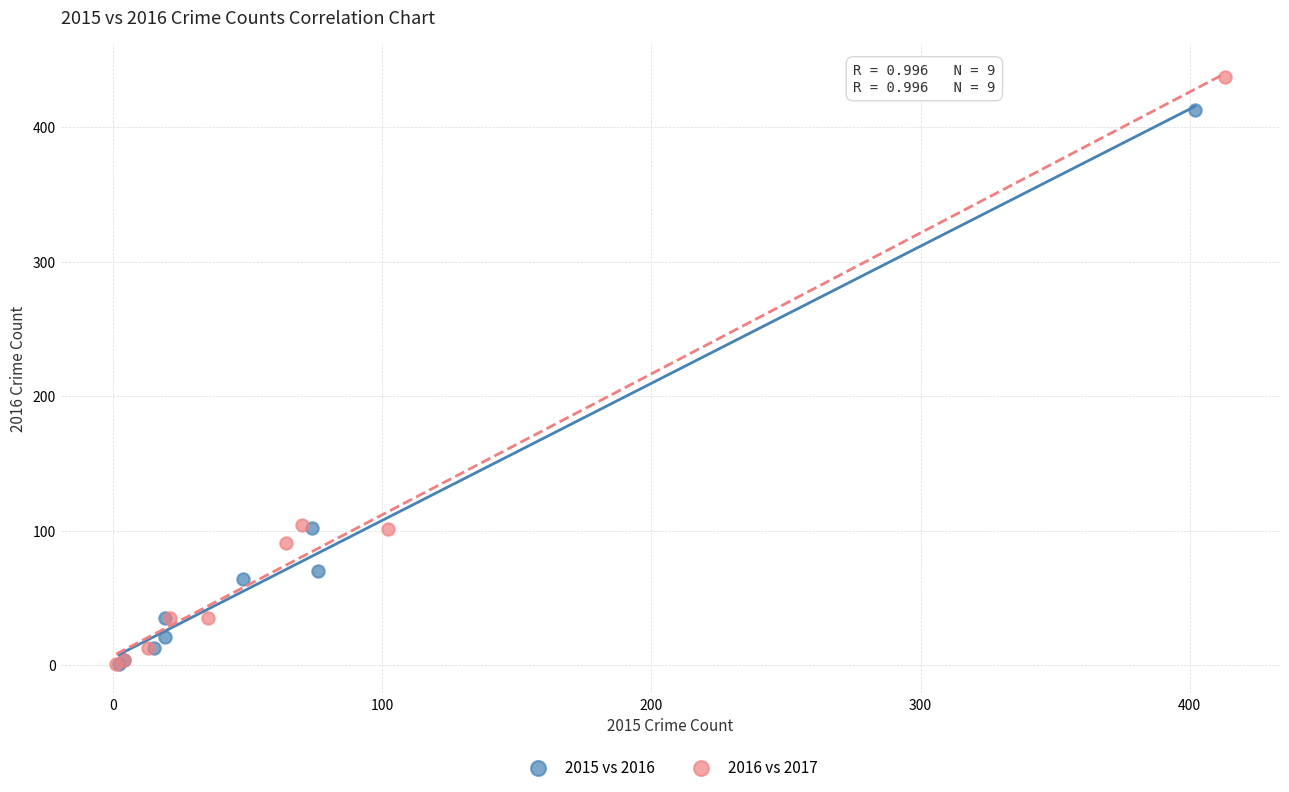

Which series reaches the maximum Y coordinate?

2016 vs 2017